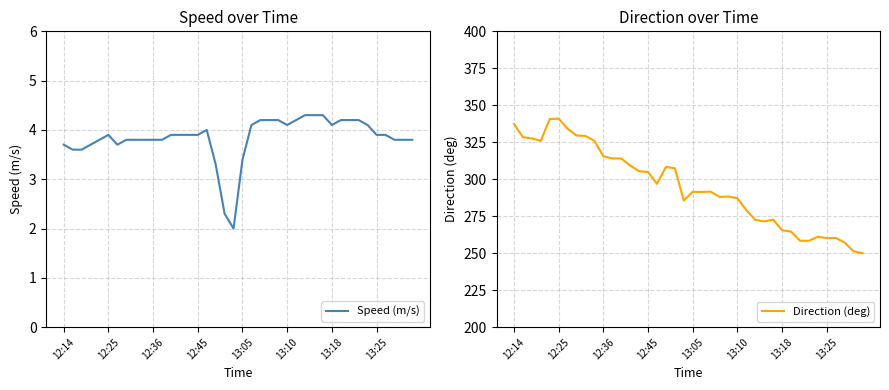

How many interior local peaks does the Speed (m/s) series have?

2